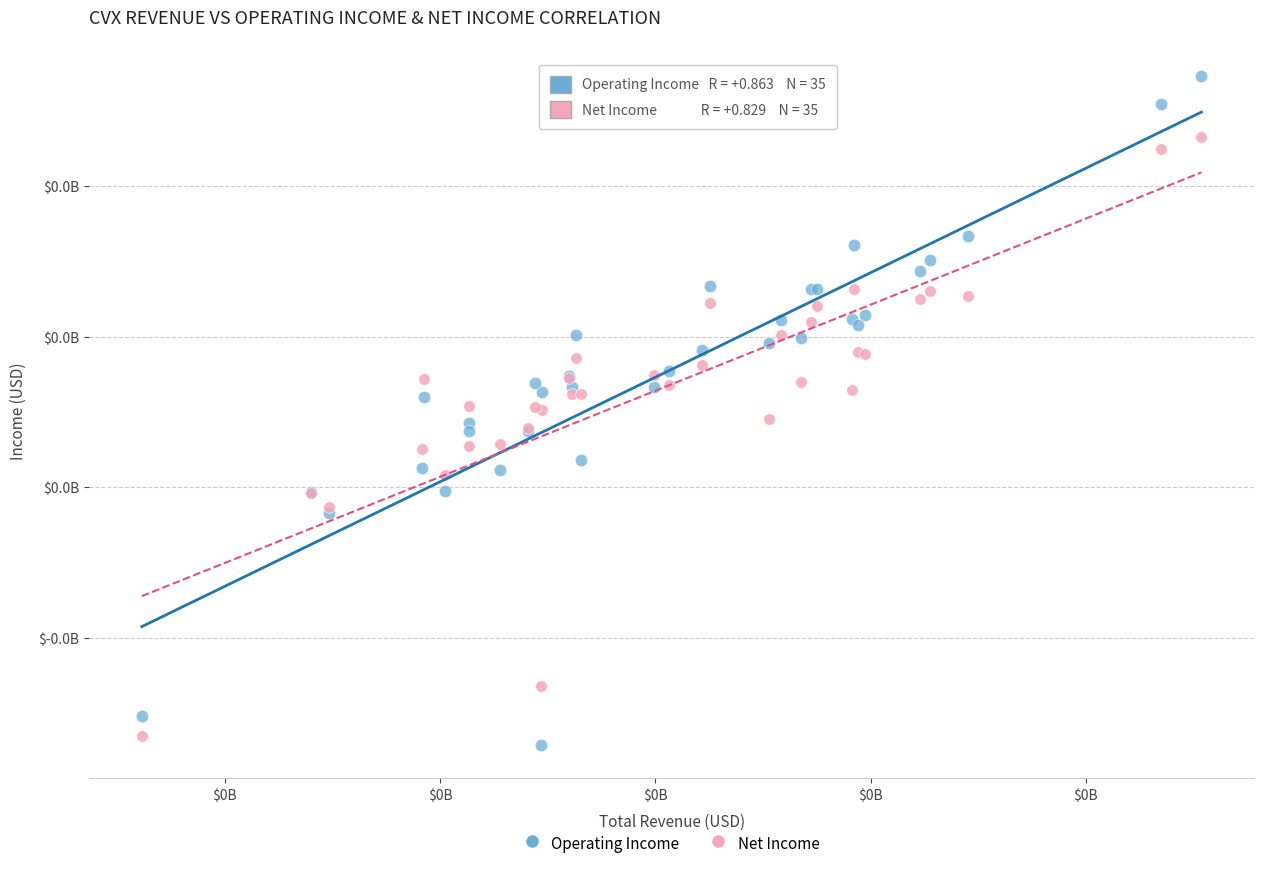

Which series has the largest Y range (max minus min)?

Operating Income